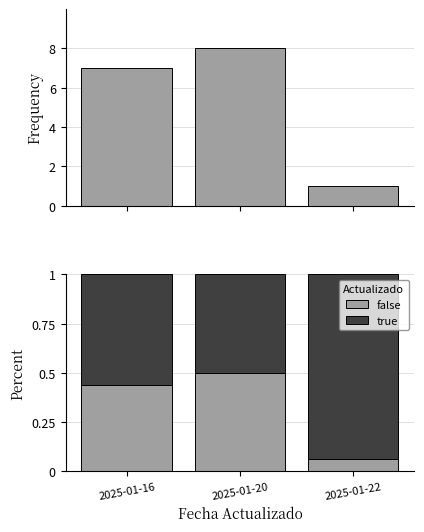

The true series shows 0.3 at 2025-01-16. True or false?

False